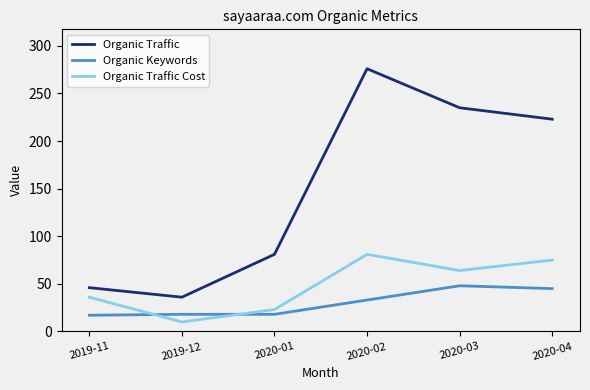

True or false: Organic Traffic and Organic Traffic Cost cross at least once.

False